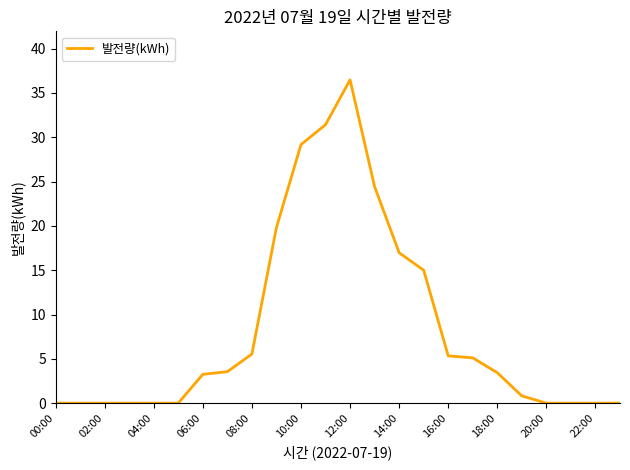

Count the number of categories in the chart.

24